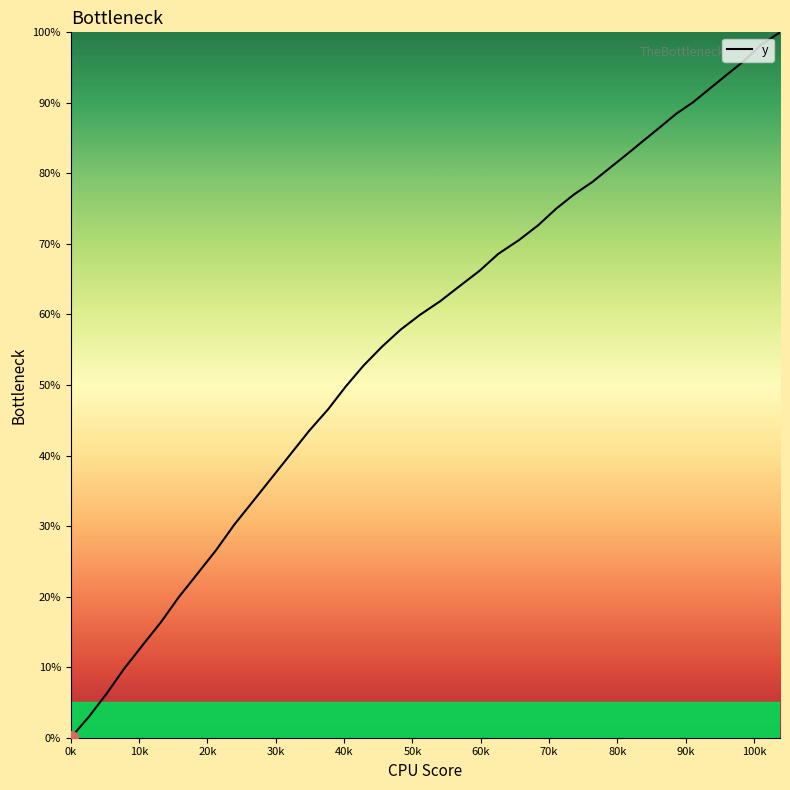

Does the chart have visible grid lines?

No